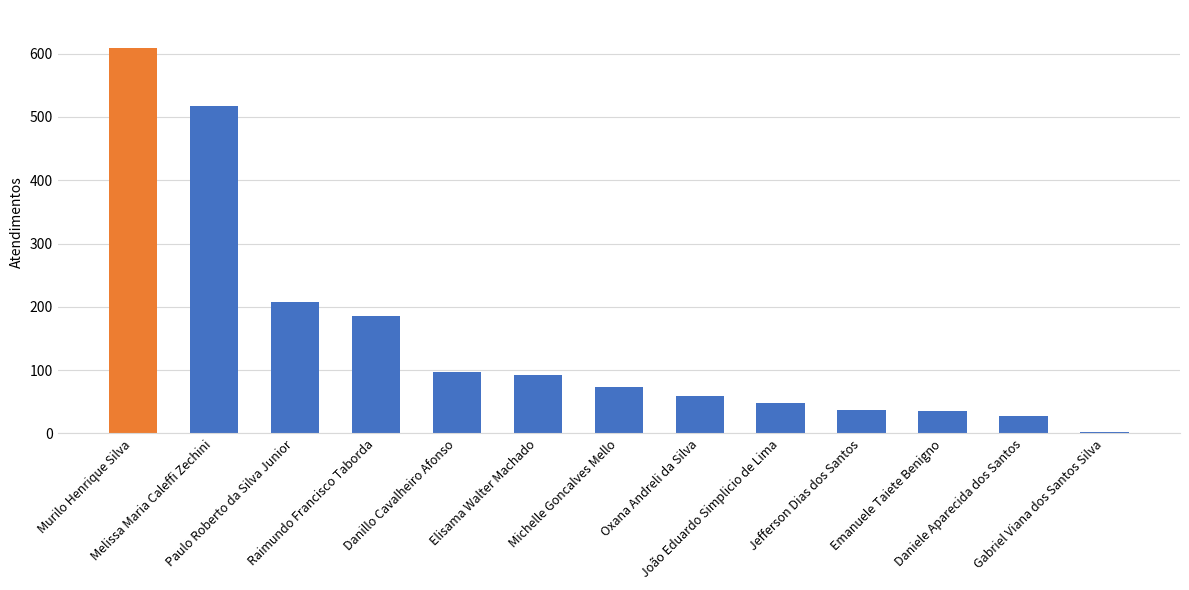

Is it true that the value at Elisama Walter Machado is 92?

True